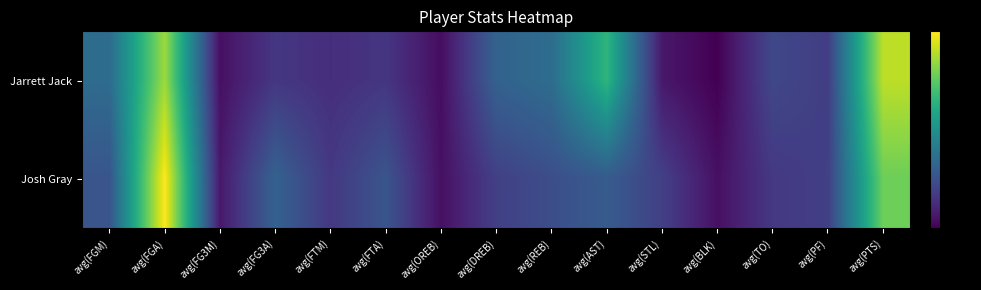

Rank the series by their maximum value, from lowest to highest.

Jarrett Jack, Josh Gray